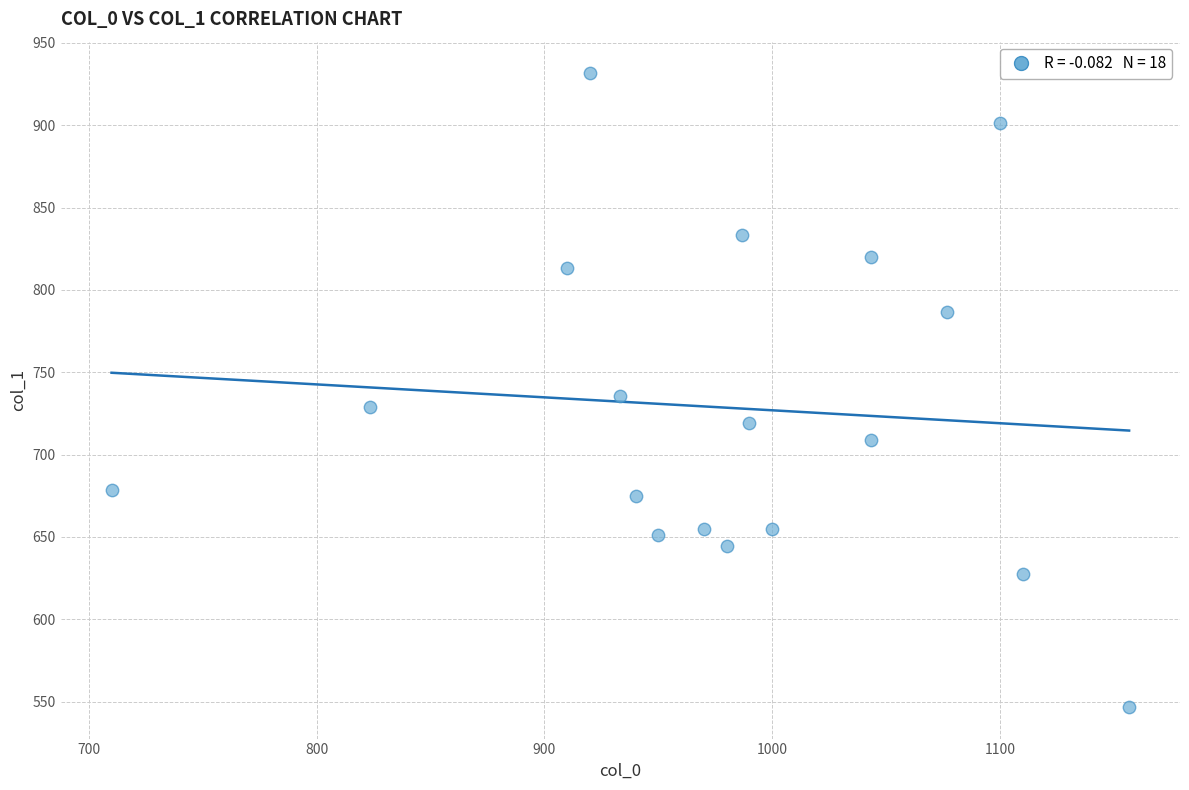

What is the range of X values (max minus min)?

446.7